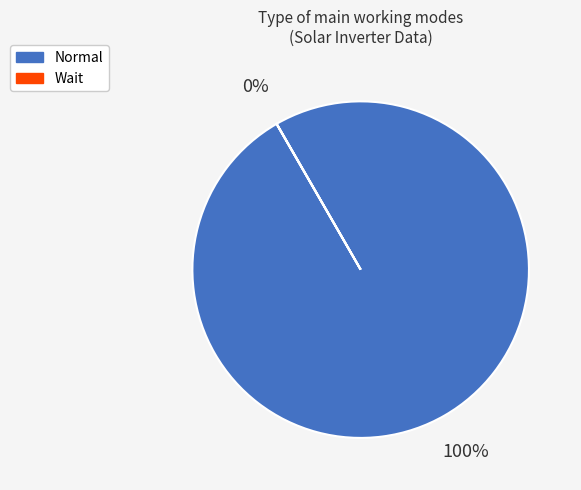

To the nearest percent, what is the average slice percentage?

50%